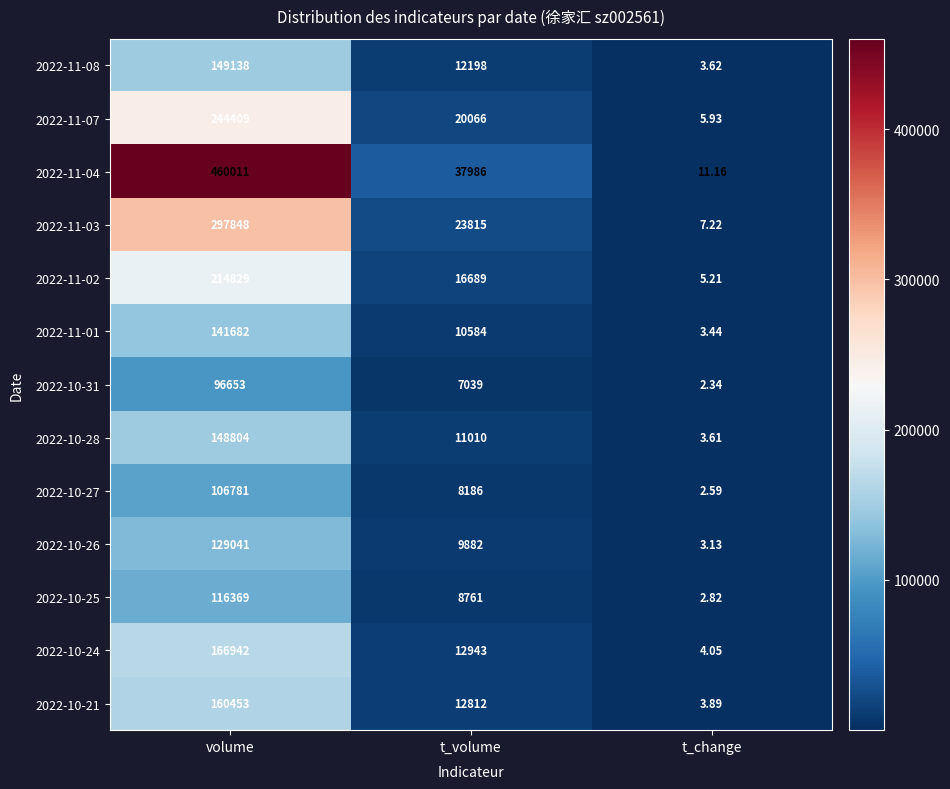

At which category does the chart reach its minimum across all series?

t_change